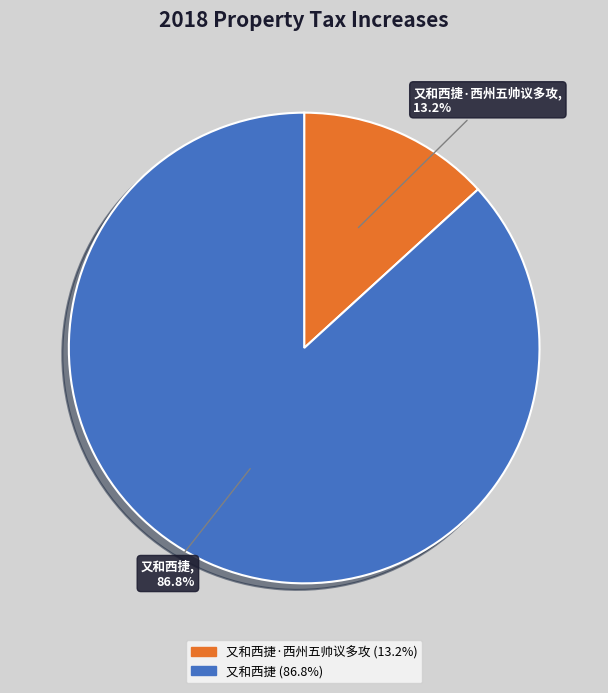

To the nearest percent, what is the difference between the largest and smallest slice percentages?

74%